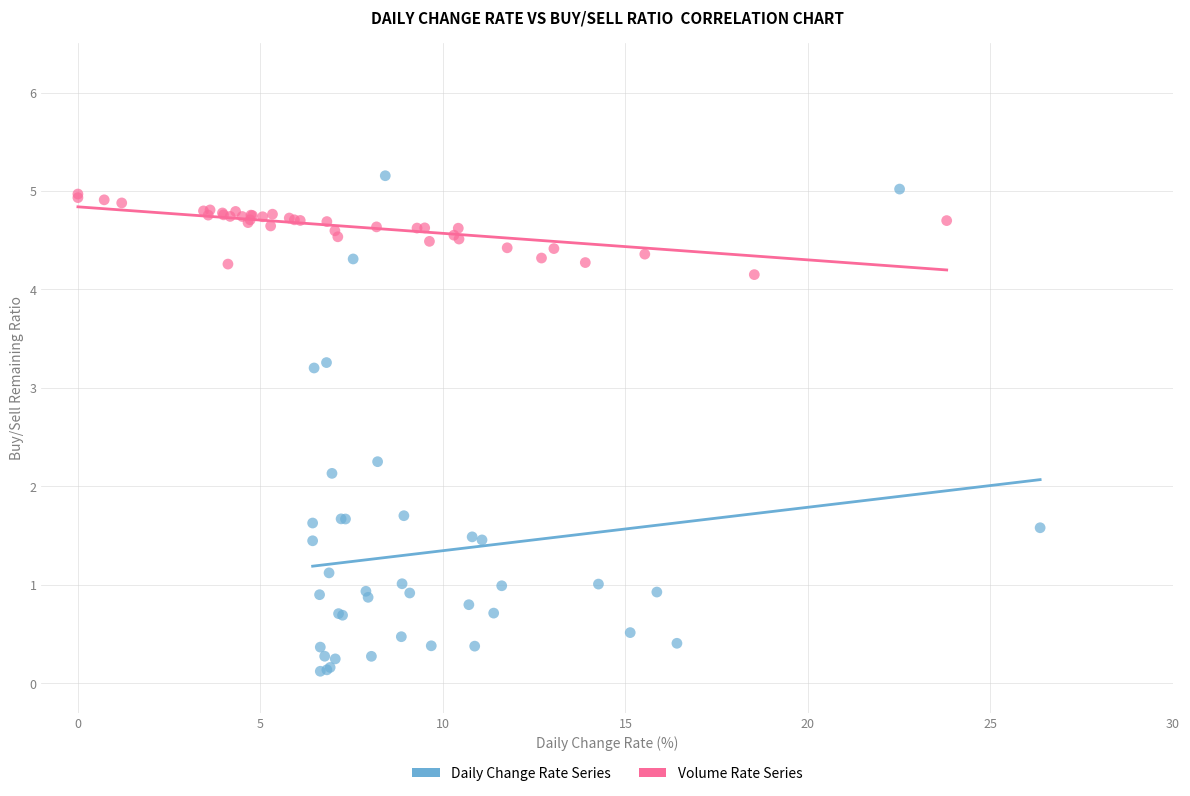

Which series contains the lowest Y value?

Daily Change Rate Series